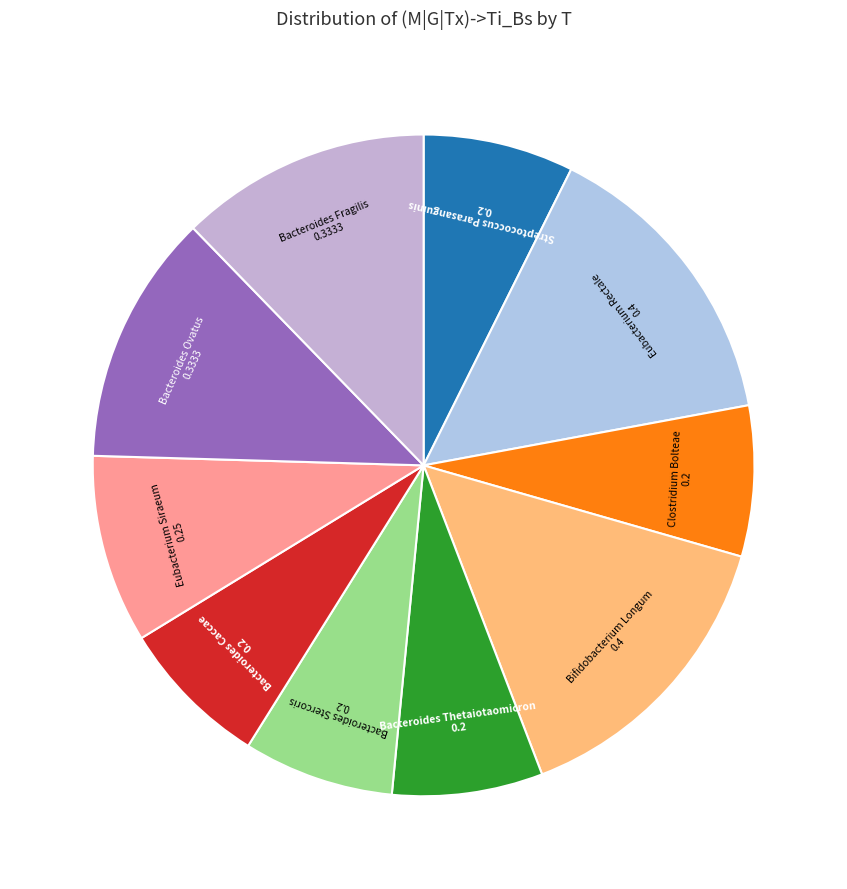

Which slice is the largest?

s__eubacterium_rectale